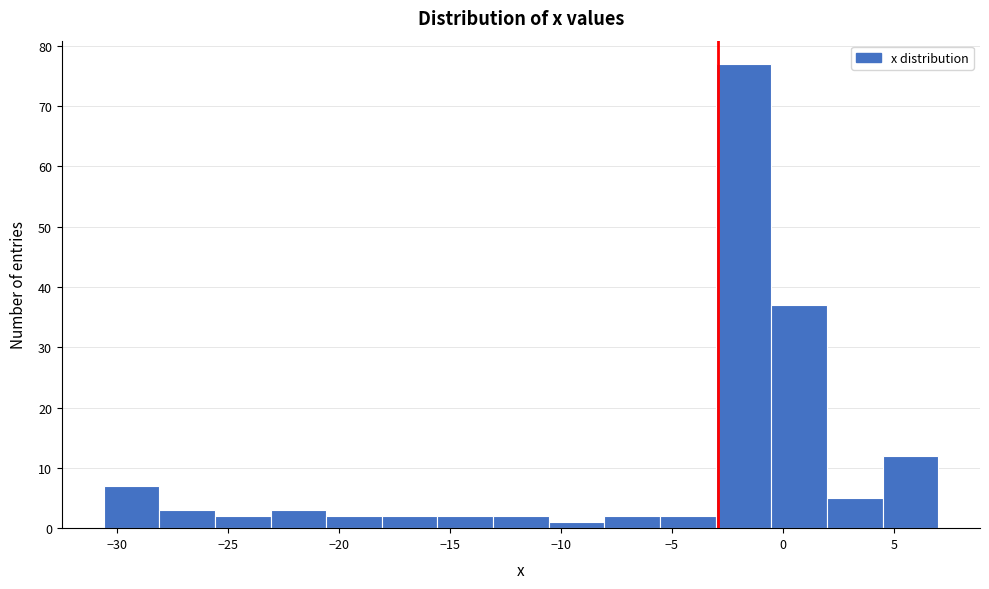

How tall is the bar that spans -13.0 to -10.5 on the x-axis? Neither the bar edges nor the heights are printed on the chart, so give them approximately, as read against the axes.

2